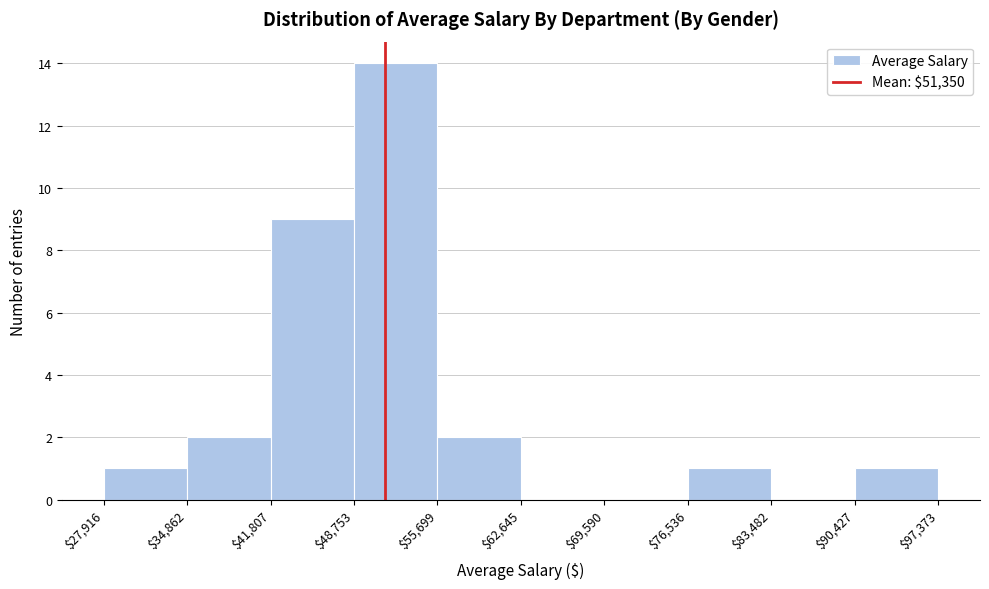

Reading left to right, transcribe this chart: for each bar, give the range it covers on the x-axis and its height. The values are not printed on the chart, so give them approximately, as read against the axis.

$27,916 to $34,862: 1
$34,862 to $41,807: 2
$41,807 to $48,753: 9
$48,753 to $55,699: 14
$55,699 to $62,645: 2
$62,645 to $69,590: 0
$69,590 to $76,536: 0
$76,536 to $83,482: 1
$83,482 to $90,427: 0
$90,427 to $97,373: 1